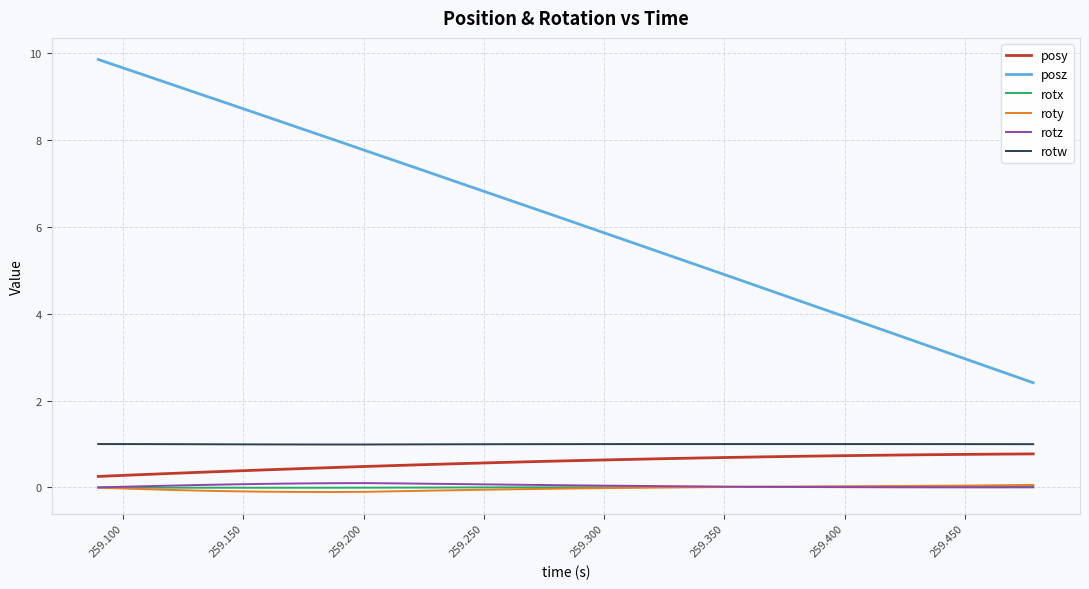

Which series has the largest total across all categories?

posz